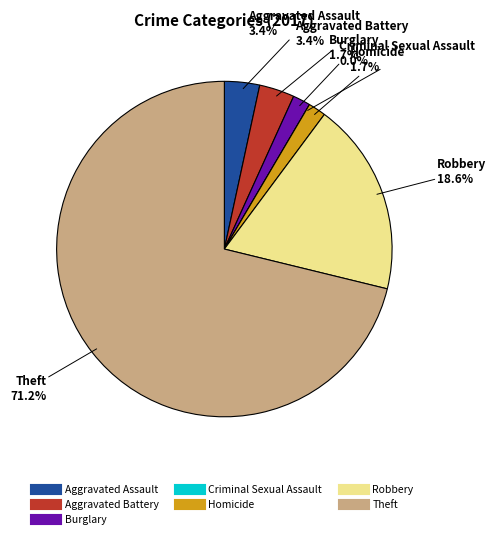

Rank the categories by value from highest to lowest.

Theft, Robbery, Aggravated Assault, Aggravated Battery, Burglary, Homicide, Criminal Sexual Assault